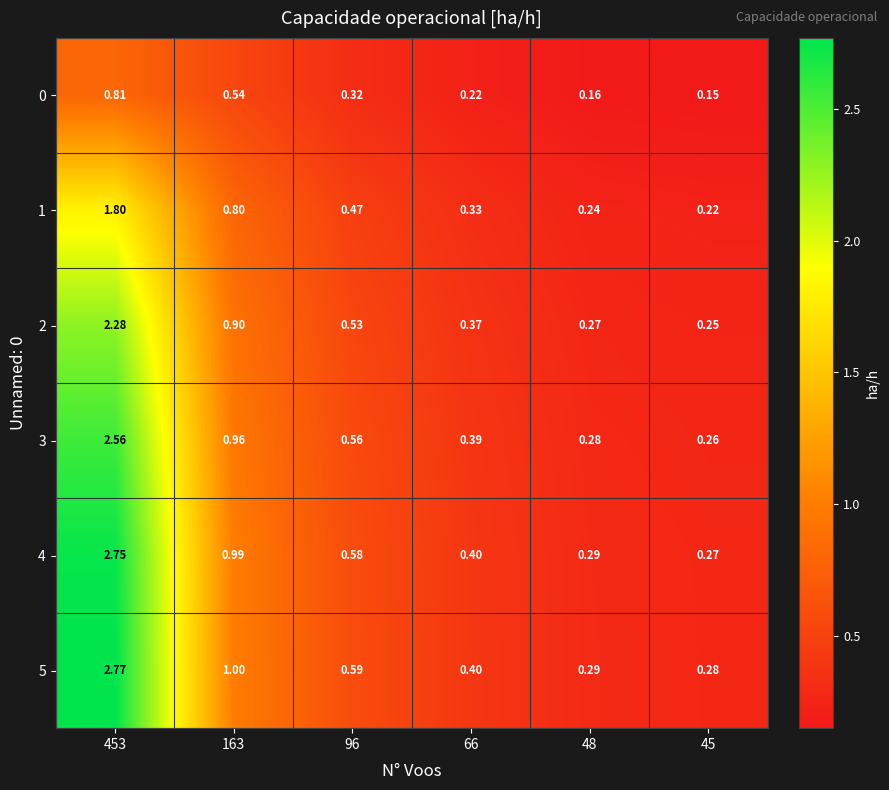

Is the value of 0 at 96 greater than the value of 4 at 45?

Yes